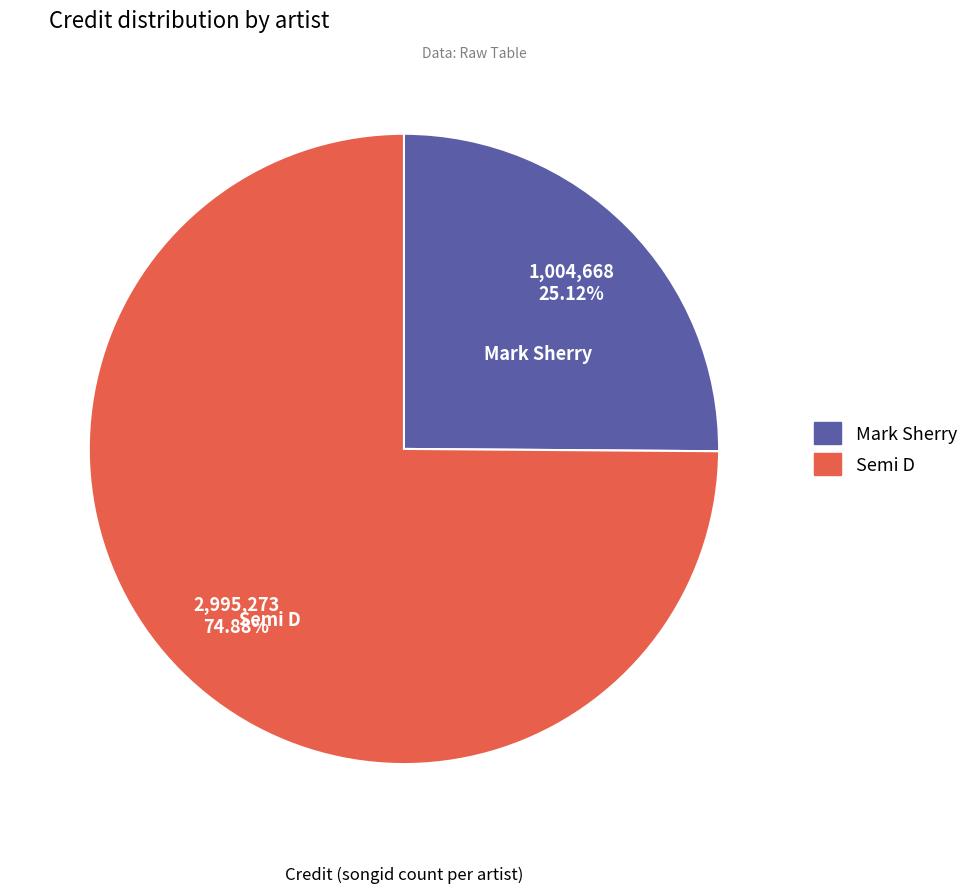

True or false: Semi D accounts for 83% of the total.

False